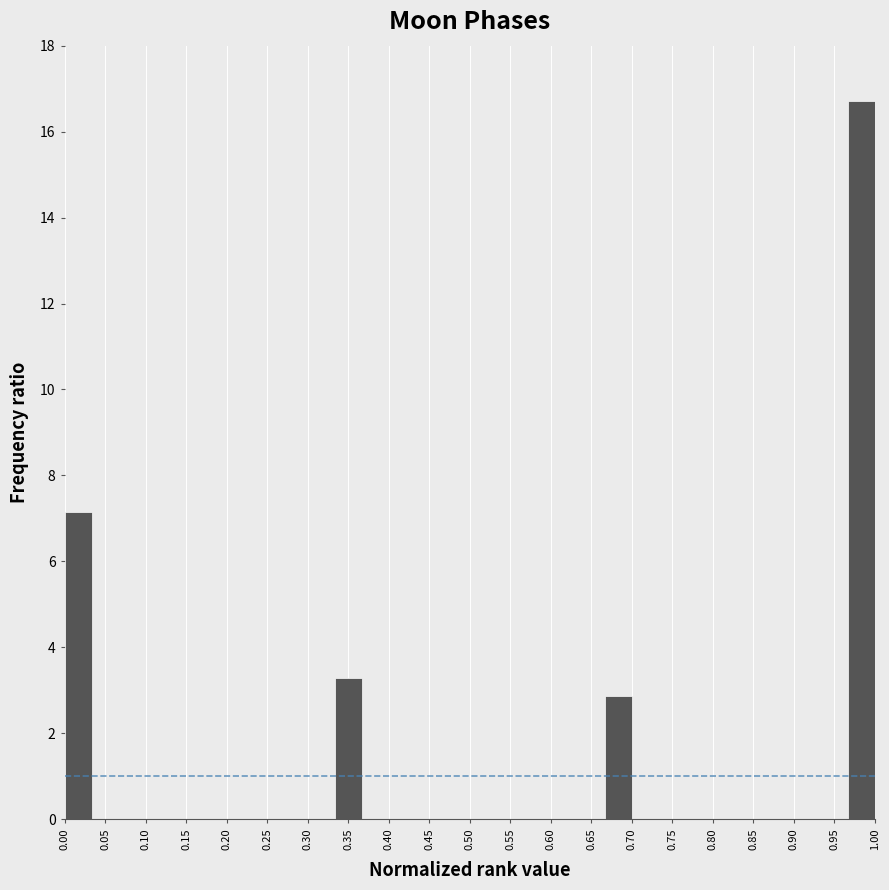

Reading left to right, transcribe this chart: for each bar, give the range it covers on the x-axis and its height. Neither the bar edges nor the heights are printed on the chart, so give them approximately, as read against the axes.

0.000 to 0.035: 7.2
0.035 to 0.065: 0
0.065 to 0.100: 0
0.100 to 0.135: 0
0.135 to 0.165: 0
0.165 to 0.200: 0
0.200 to 0.235: 0
0.235 to 0.265: 0
0.265 to 0.300: 0
0.300 to 0.335: 0
0.335 to 0.365: 3.2
0.365 to 0.400: 0
0.400 to 0.435: 0
0.435 to 0.465: 0
0.465 to 0.500: 0
0.500 to 0.535: 0
0.535 to 0.565: 0
0.565 to 0.600: 0
0.600 to 0.635: 0
0.635 to 0.665: 0
0.665 to 0.700: 2.8
0.700 to 0.735: 0
0.735 to 0.765: 0
0.765 to 0.800: 0
0.800 to 0.835: 0
0.835 to 0.865: 0
0.865 to 0.900: 0
0.900 to 0.935: 0
0.935 to 0.965: 0
0.965 to 1.000: 16.8